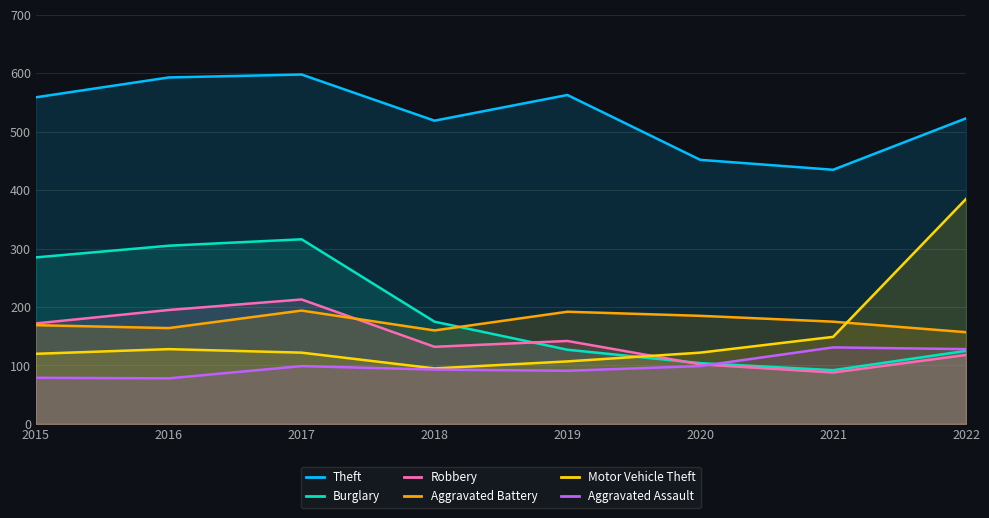

The value of Theft at 2017 is 598. True or false?

True